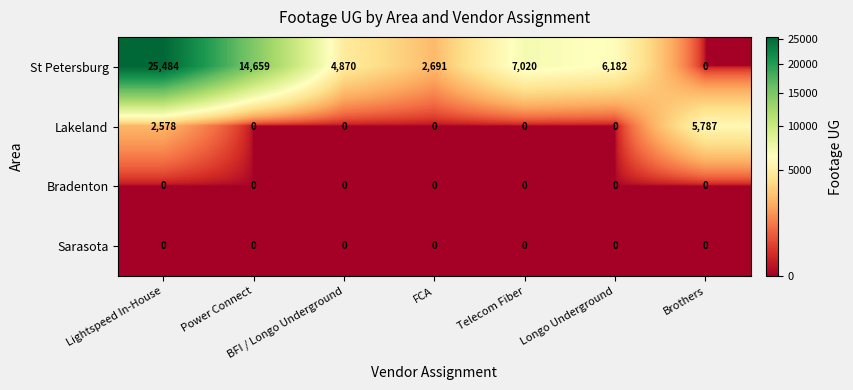

Which series has the widest spread of values?

St Petersburg